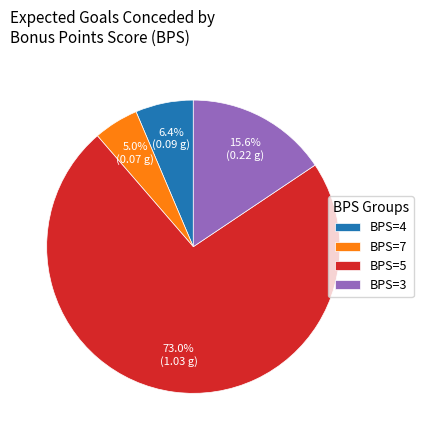

Does any single category account for the majority?

Yes